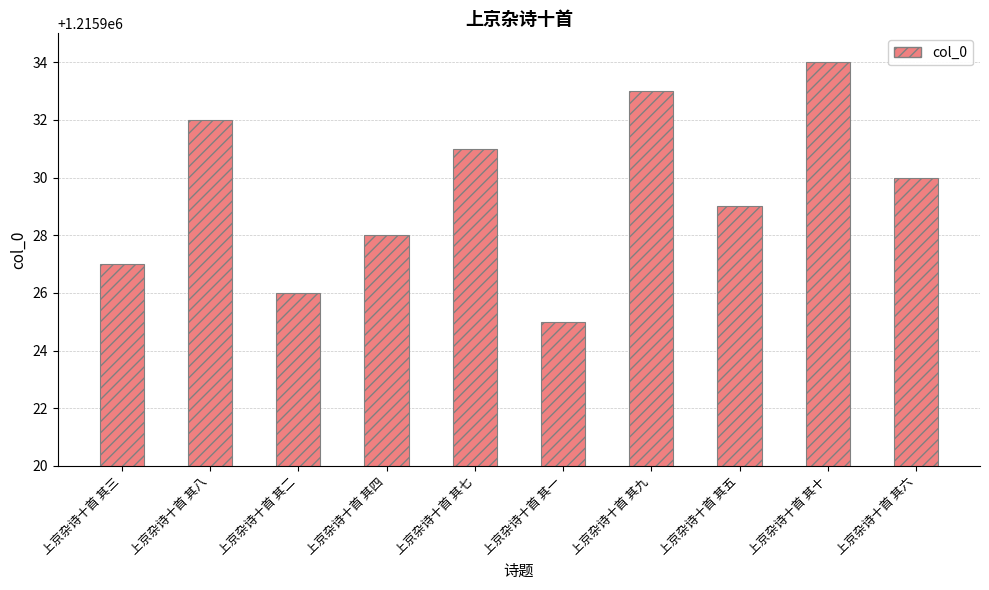

How many values are below 1215930?

5